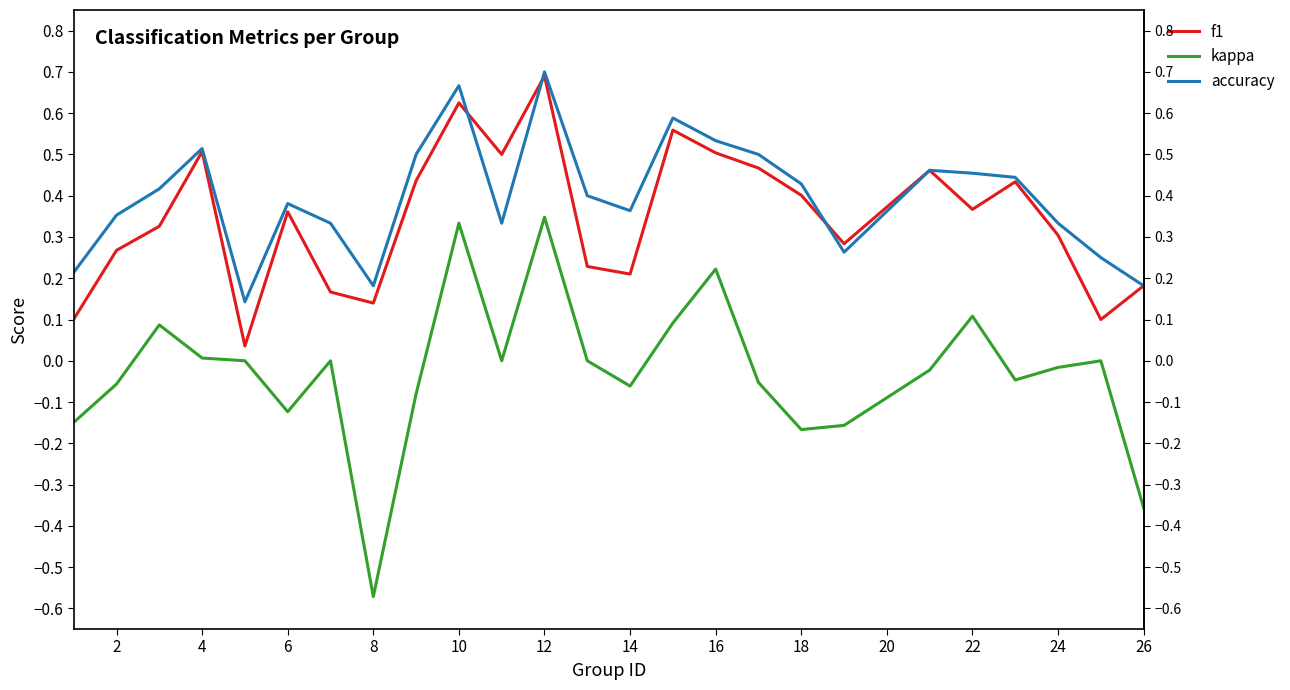

Which series has the largest total across all categories?

accuracy